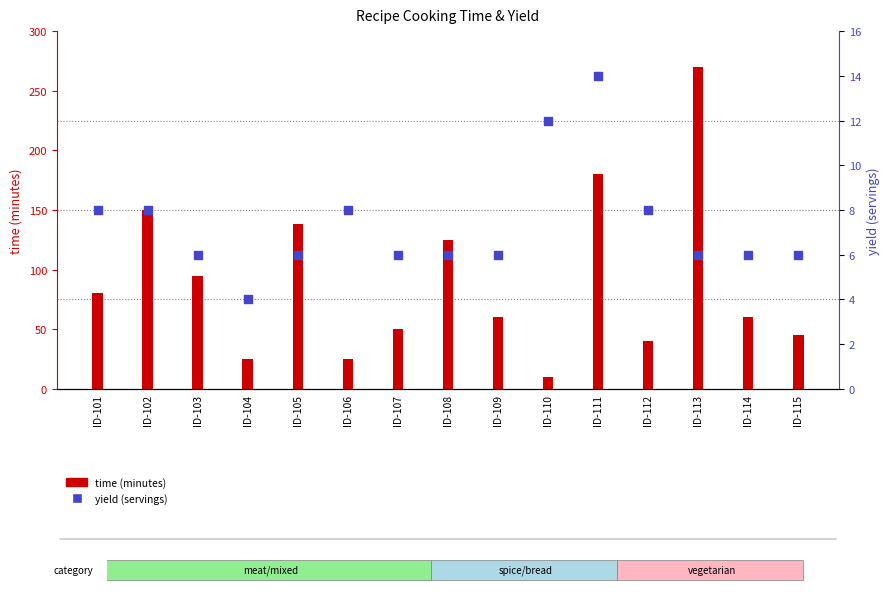

What are all the series names shown in the legend?

time (minutes), yield (servings)